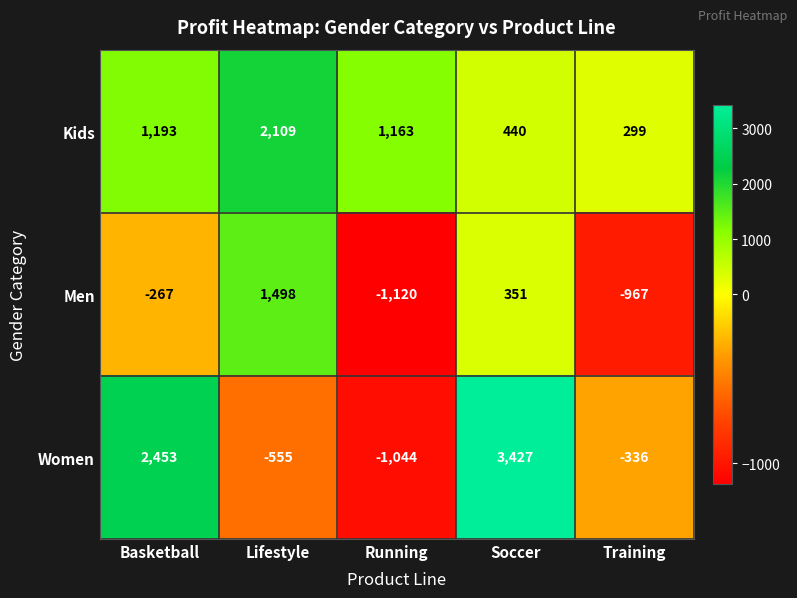

Which series has the largest total across all categories?

Kids